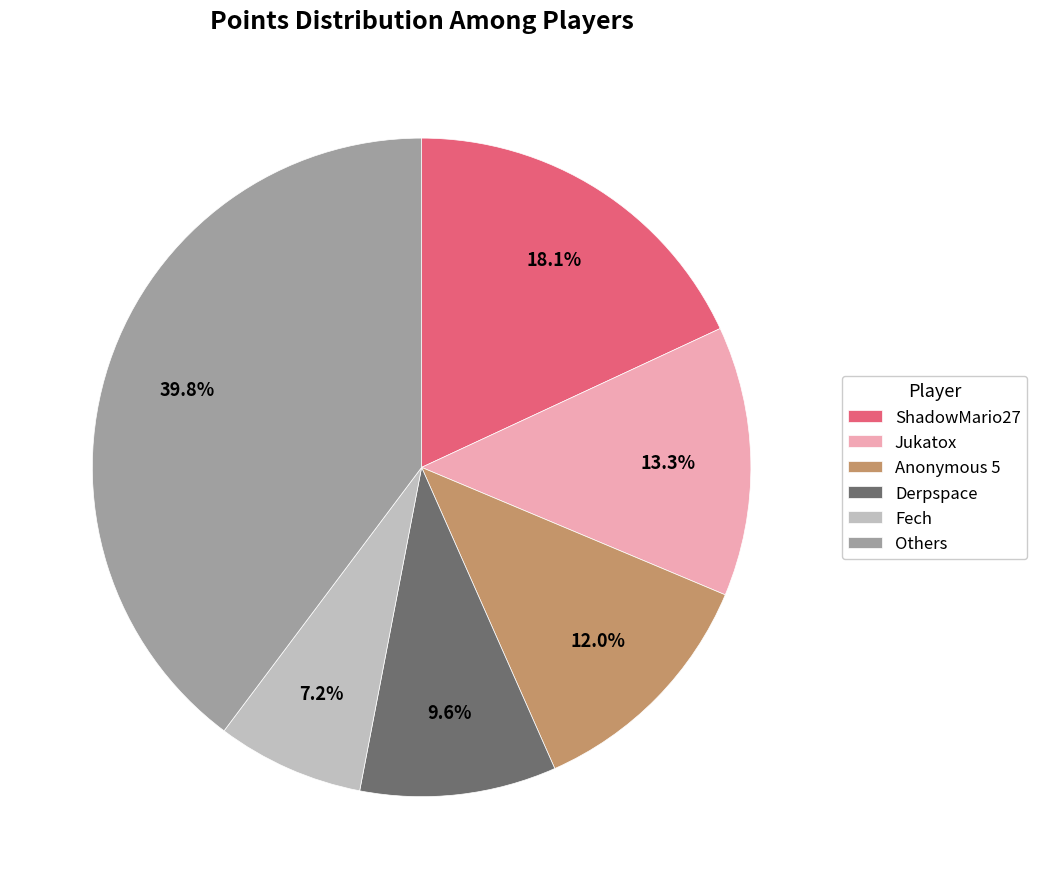

Does any single category account for the majority?

No